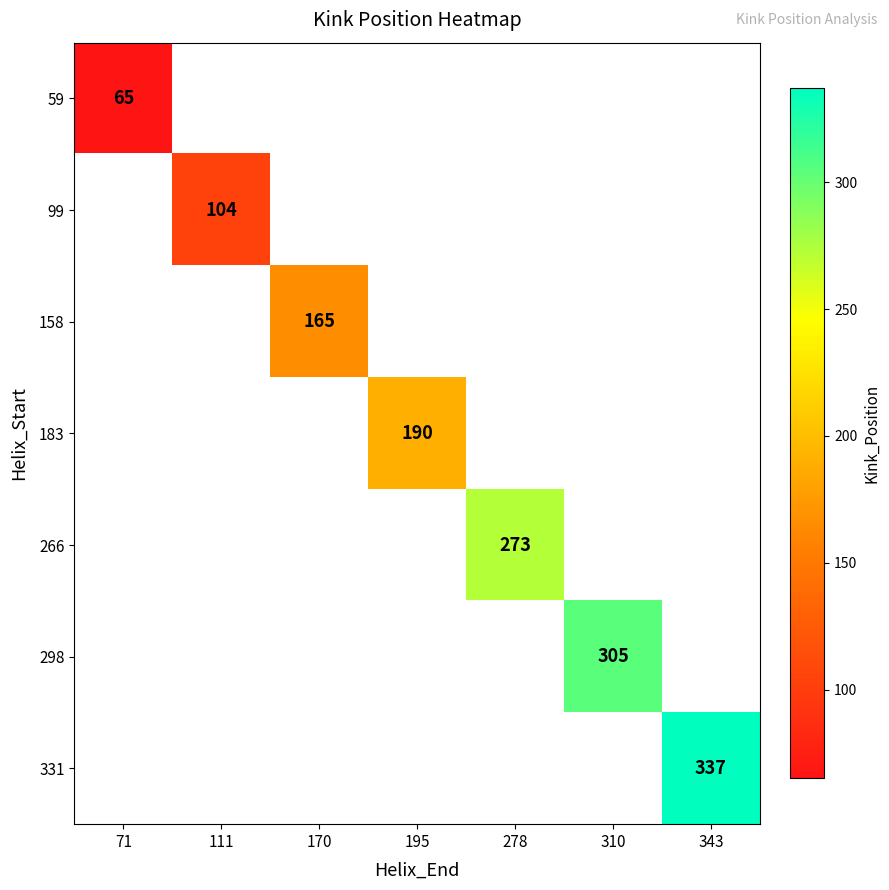

The 298 series shows 69 at 310. True or false?

False